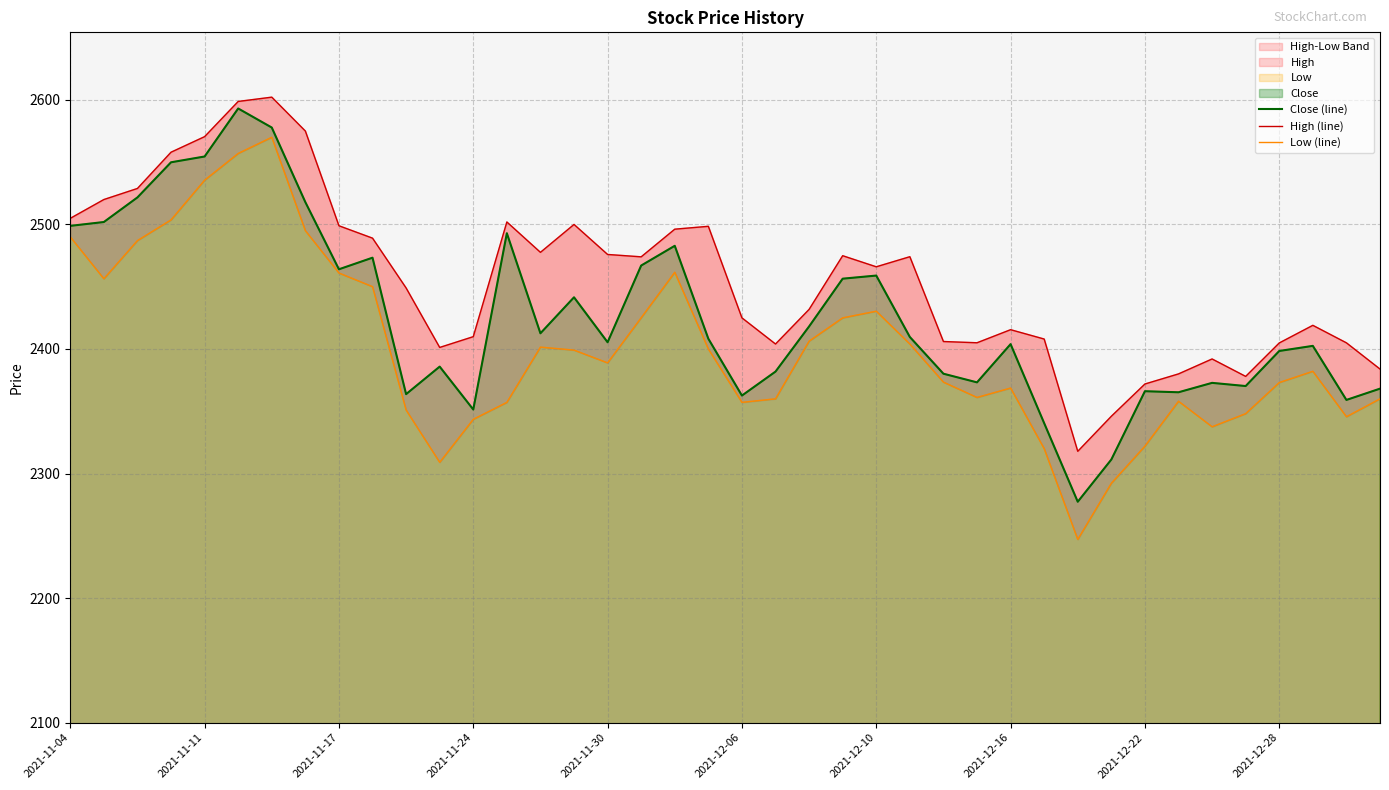

Reading right to left, extract all data points from this chart.

Close (line): 2368.1	2359.1	2402.5	2398.4	2370.2	2372.8	2365.2	2366.1	2311.2	2277.4	2340.4	2403.9	2373.2	2380.1	2409.6	2458.9	2456.4	2418.1	2381.9	2362.6	2408.2	2482.9	2467.0	2405.4	2441.5	2412.6	2492.9	2351.4	2385.9	2363.8	2473.3	2464.0	2517.9	2577.8	2593.1	2554.6	2549.9	2521.7	2501.9	2498.9
High (line): 2383.9	2404.9	2419.0	2404.9	2378.0	2392.0	2380.0	2371.9	2346.0	2317.9	2408.0	2415.5	2405.0	2406.0	2474.1	2466.0	2474.9	2431.8	2404.0	2425.0	2498.5	2496.2	2474.0	2475.9	2500.0	2477.6	2502.0	2409.9	2401.2	2449.0	2489.0	2498.9	2575.0	2602.2	2598.8	2570.5	2558.0	2528.9	2520.0	2504.9
Low (line): 2360.0	2345.6	2382.1	2373.1	2348.1	2337.6	2358.1	2322.0	2292.2	2247.1	2320.0	2368.6	2361.1	2373.4	2404.0	2430.4	2425.0	2406.3	2360.0	2357.1	2400.0	2461.6	2425.1	2388.9	2399.1	2401.5	2357.1	2343.6	2309.0	2351.0	2450.1	2461.0	2495.0	2570.0	2557.0	2535.6	2503.6	2487.1	2456.4	2490.0